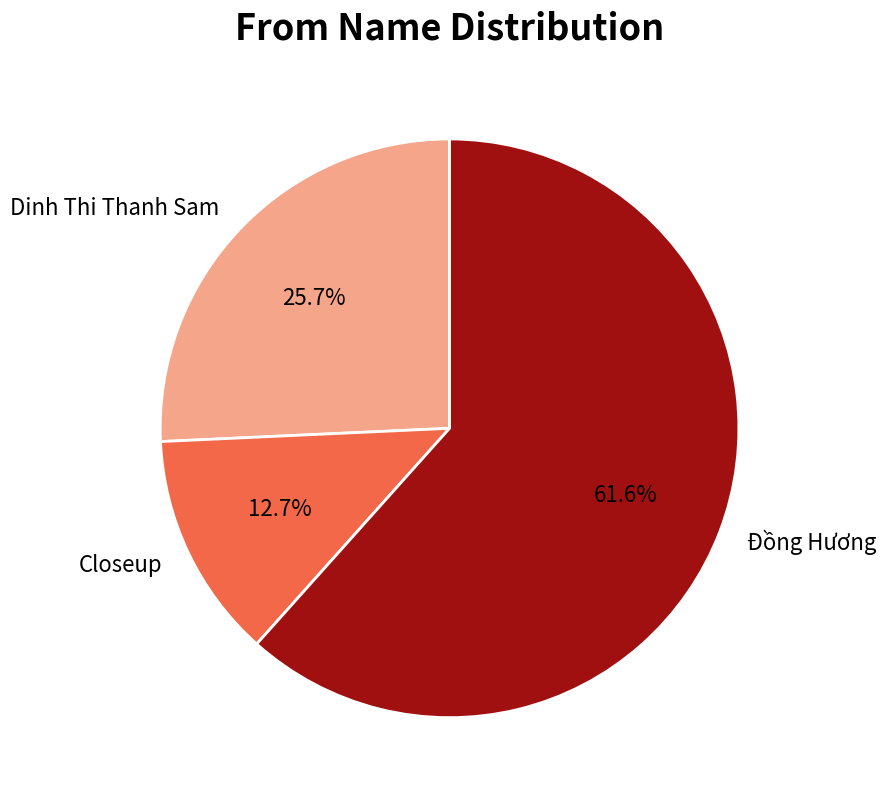

To the nearest percent, what is the combined percentage of Dinh Thi Thanh Sam and Closeup?

38%